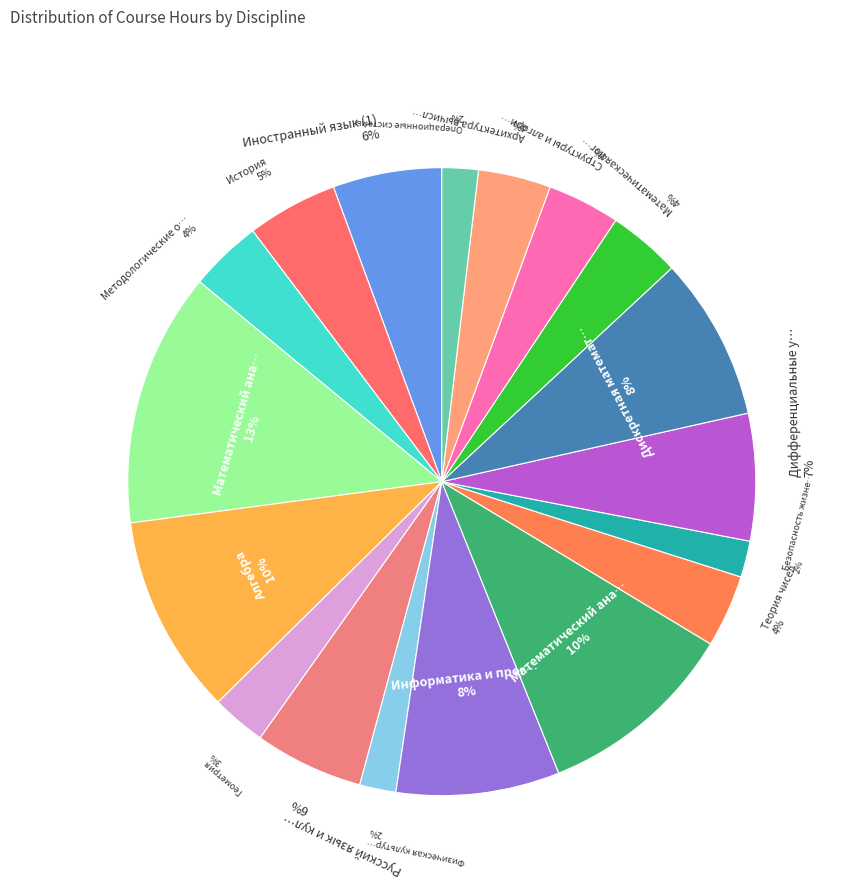

How many segments does this pie chart have?

18